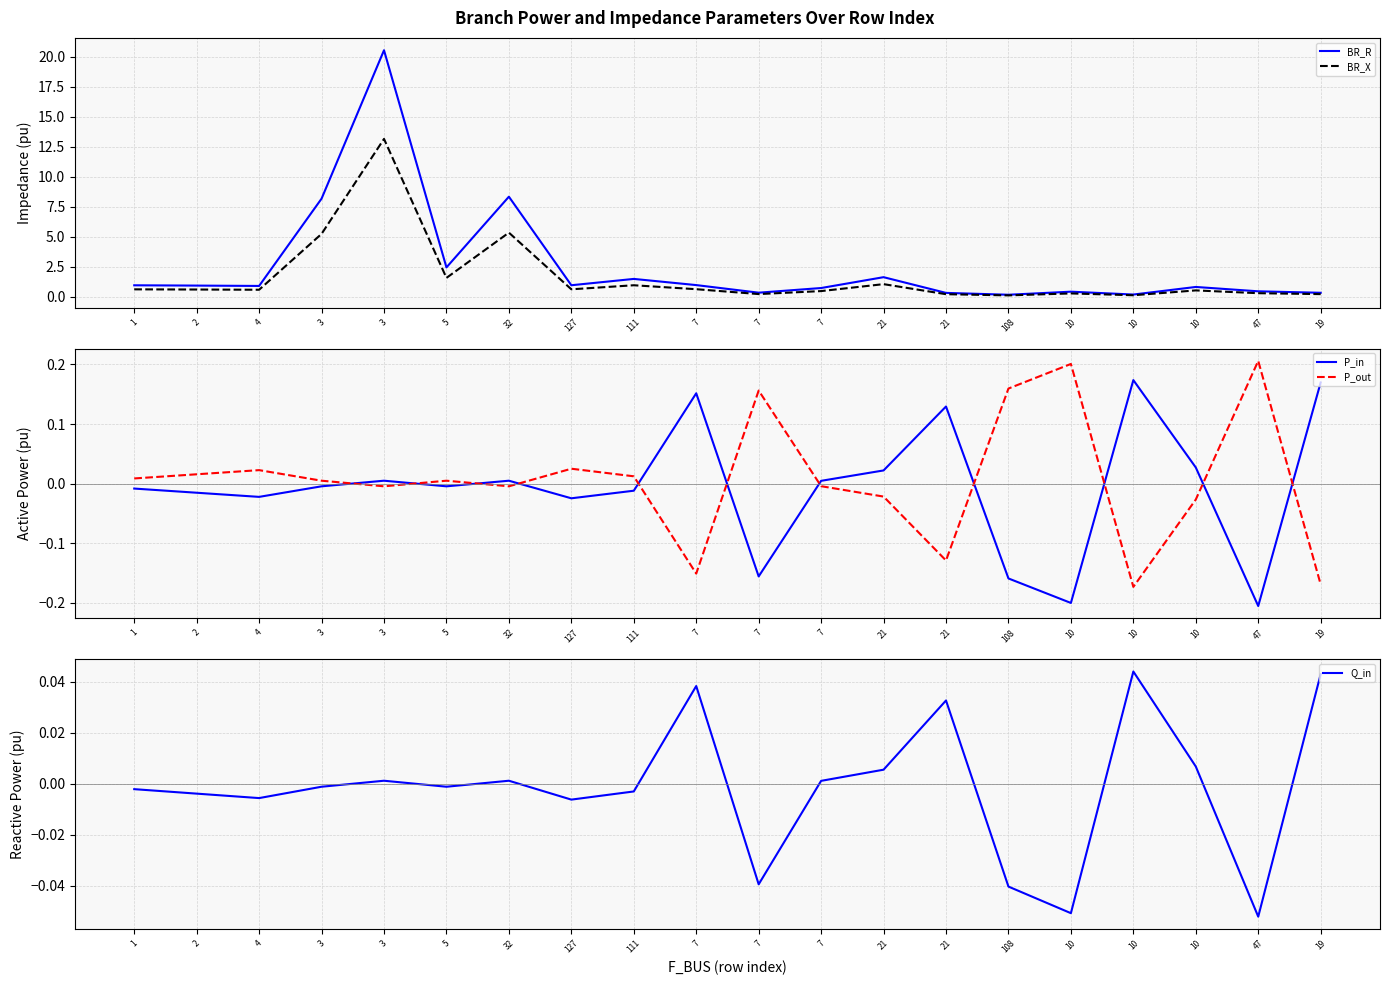

How many lines are shown in the chart?

5